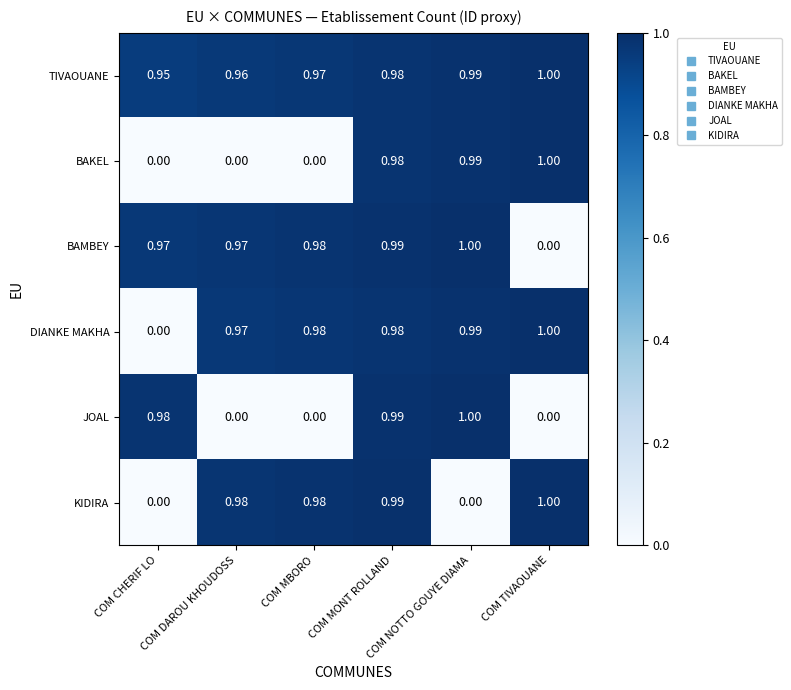

Rank the series by their maximum value, from highest to lowest.

TIVAOUANE, BAKEL, BAMBEY, DIANKE MAKHA, JOAL, KIDIRA